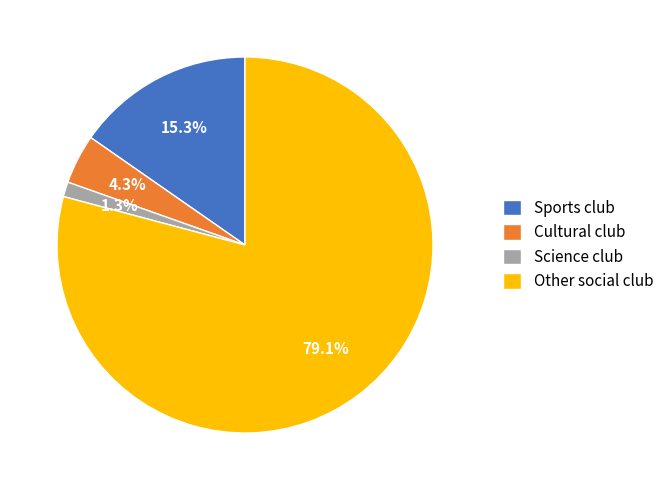

Rank the categories by value from highest to lowest.

Other social club, Sports club, Cultural club, Science club